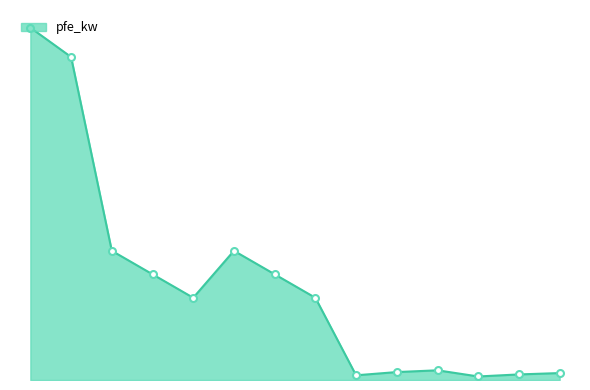

Is this an area chart (filled region under the line)?

Yes